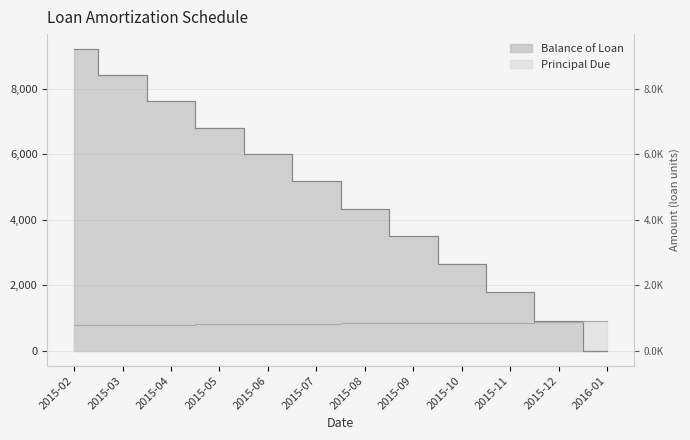

The Principal Due series shows 853.2 at 2015-10. True or false?

True